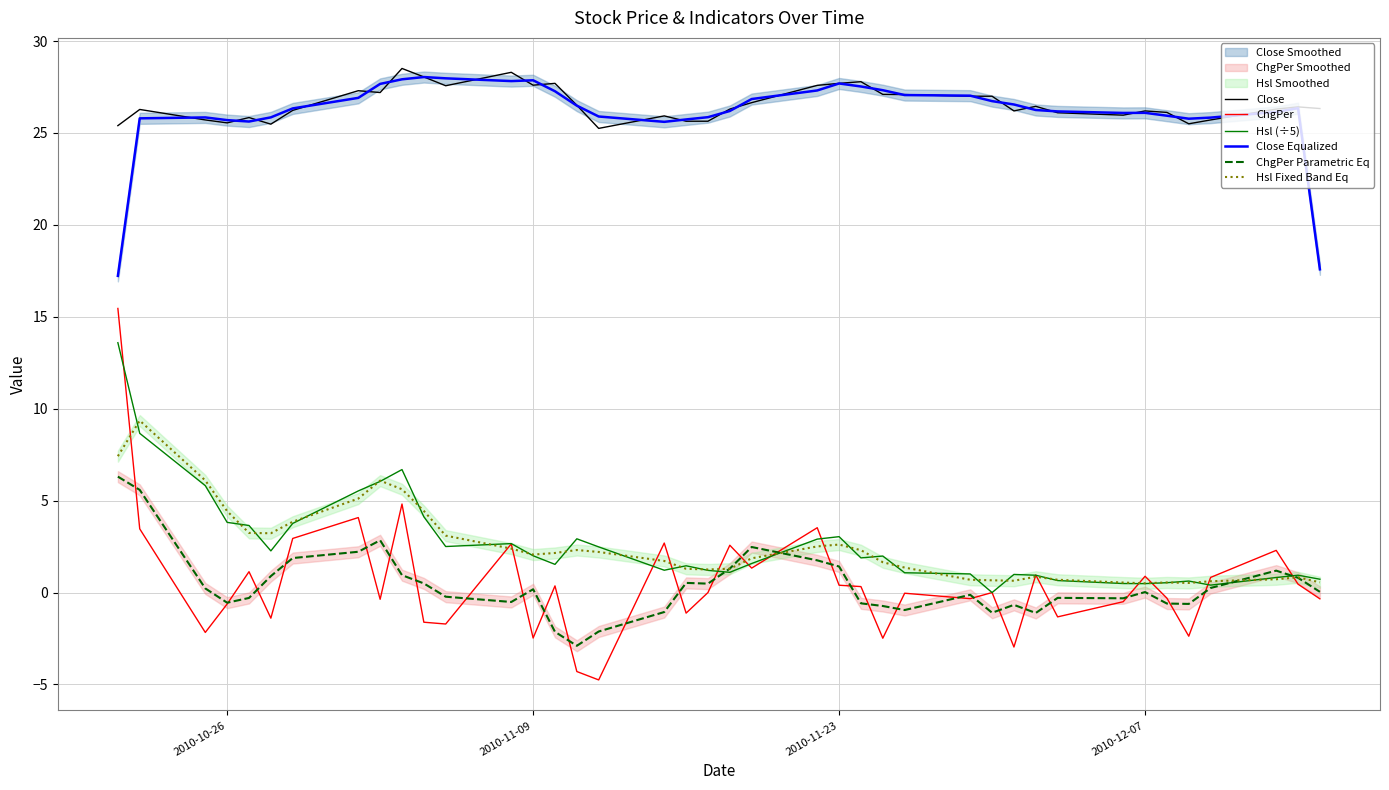

What is the maximum value for ChgPer?

15.5